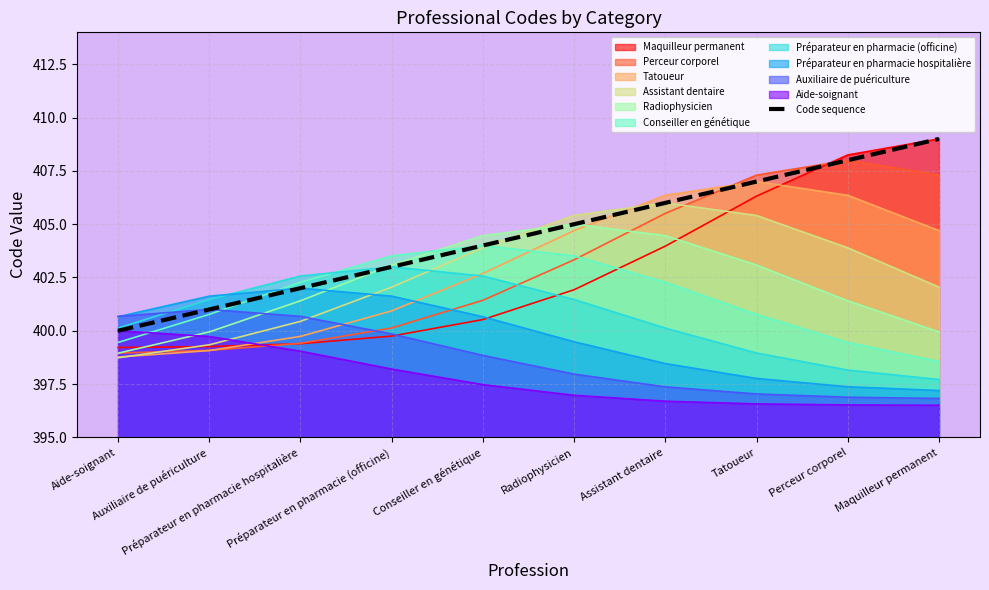

List the labels in order of value, largest first.

Maquilleur permanent, Perceur corporel, Tatoueur, Assistant dentaire, Radiophysicien, Conseiller en génétique, Préparateur en pharmacie (officine), Préparateur en pharmacie hospitalière, Auxiliaire de puériculture, Aide-soignant